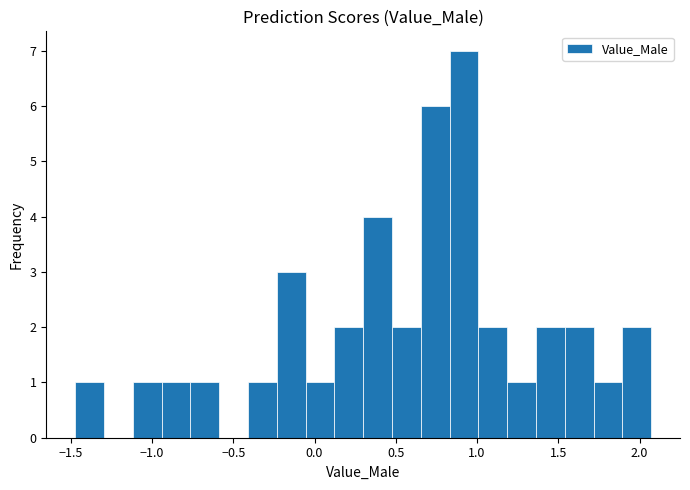

Around what value on the x-axis is the tallest bar? Give the approximate position of its centre, as read against the axis.

0.90